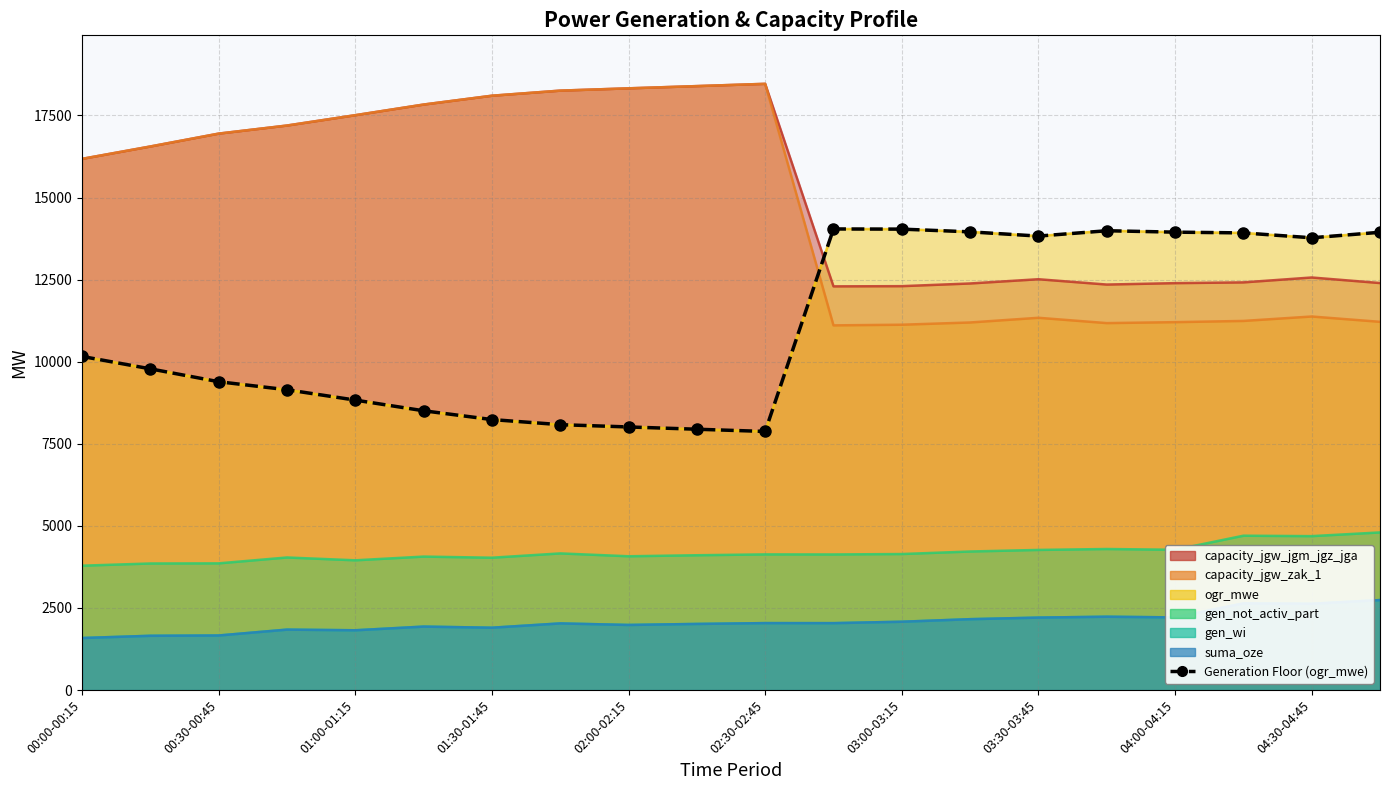

What position from the left is 04:30-04:45?

10